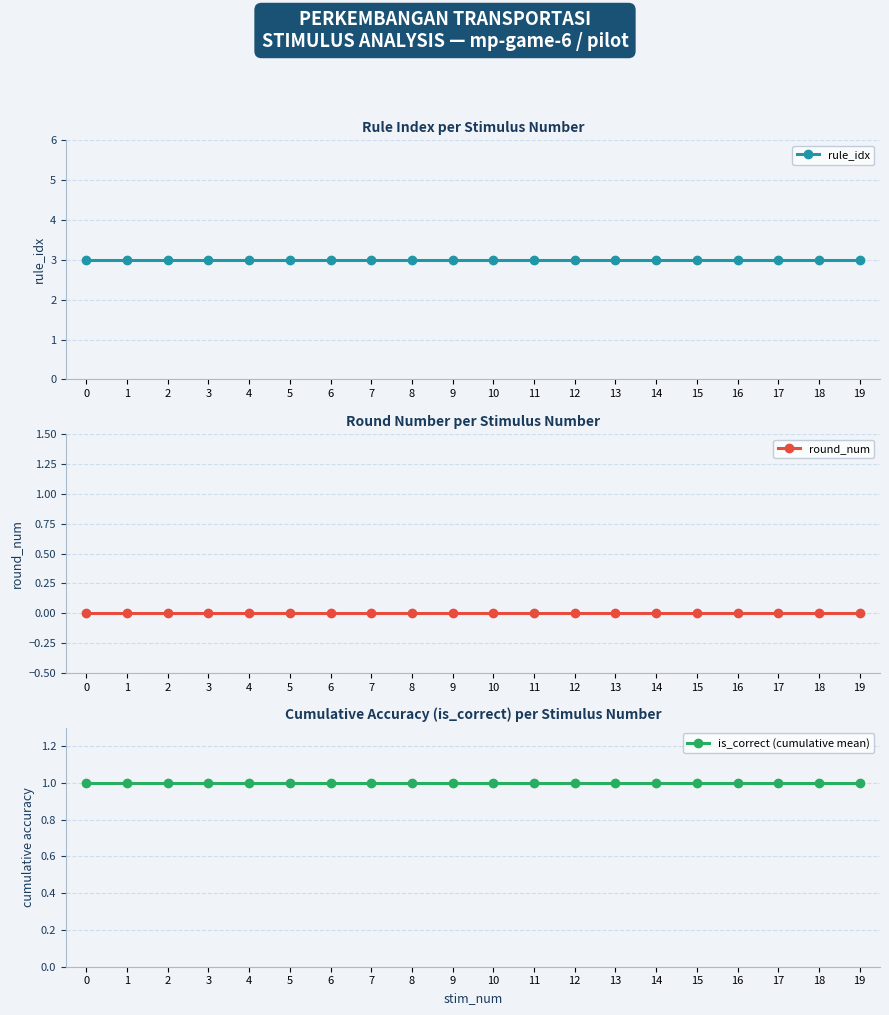

True or false: round_num has more than 1 points higher than both neighbors.

False